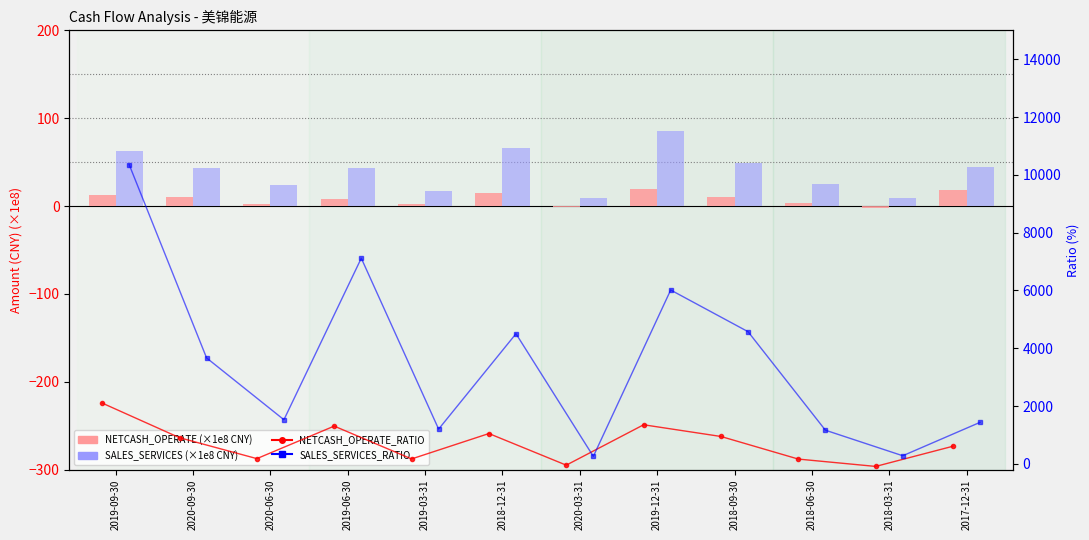

Read the NETCASH_OPERATE_RATIO value at 2019-12-31.

1352.9